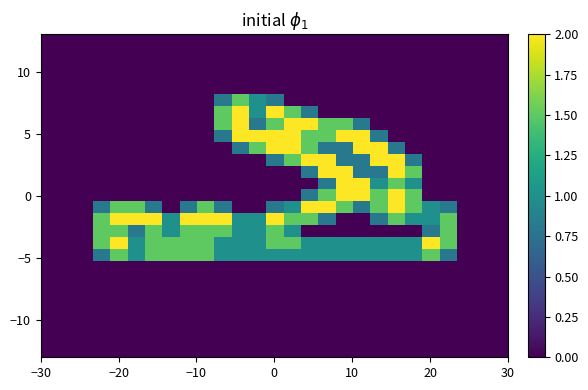

How many categories are shown in the chart?

27